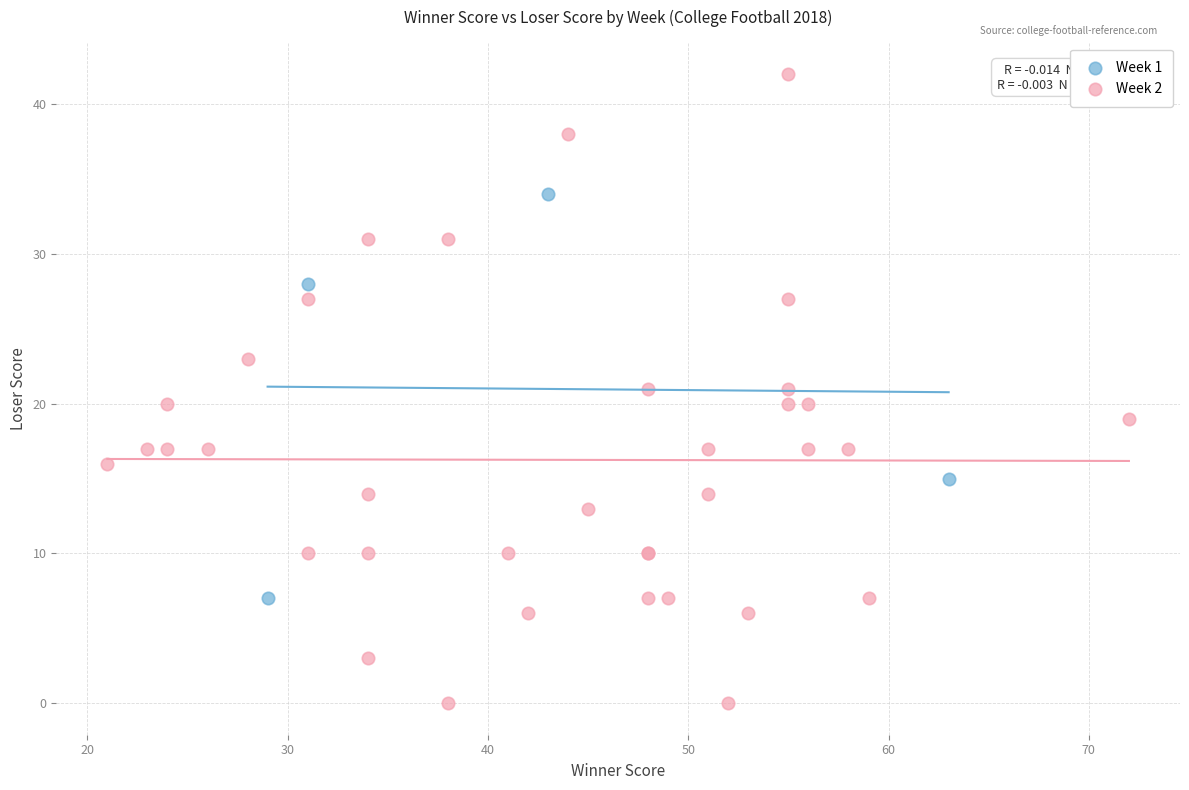

Which series reaches the maximum Y coordinate?

Week 2